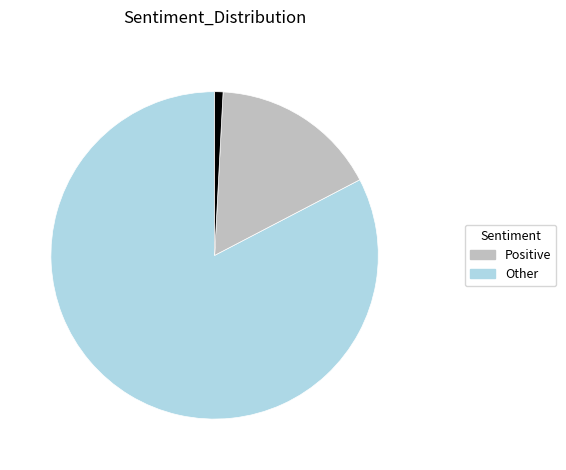

Is there any slice that represents more than half of the pie?

Yes